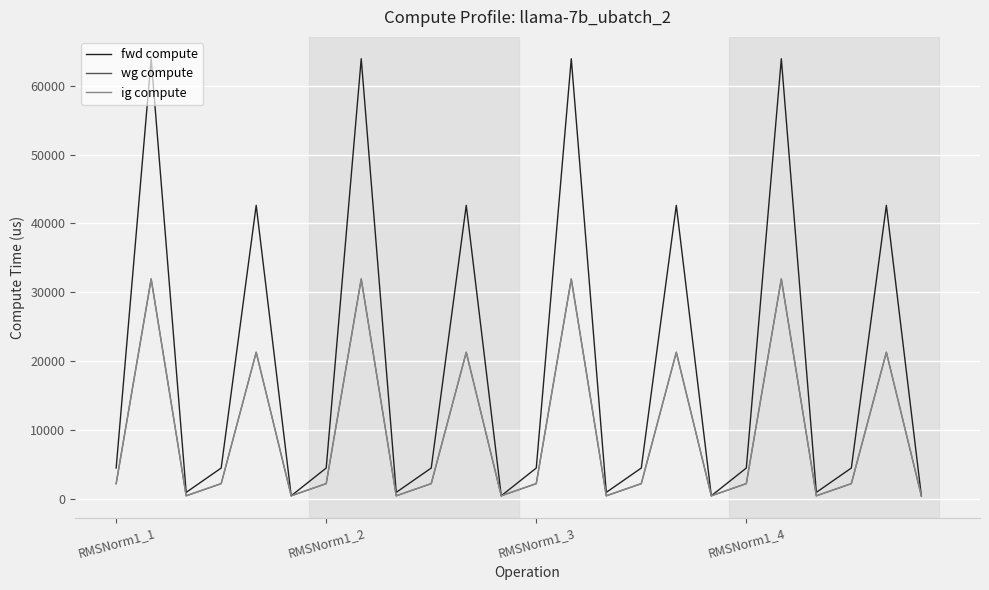

Does the chart display data point markers on the line(s)?

No